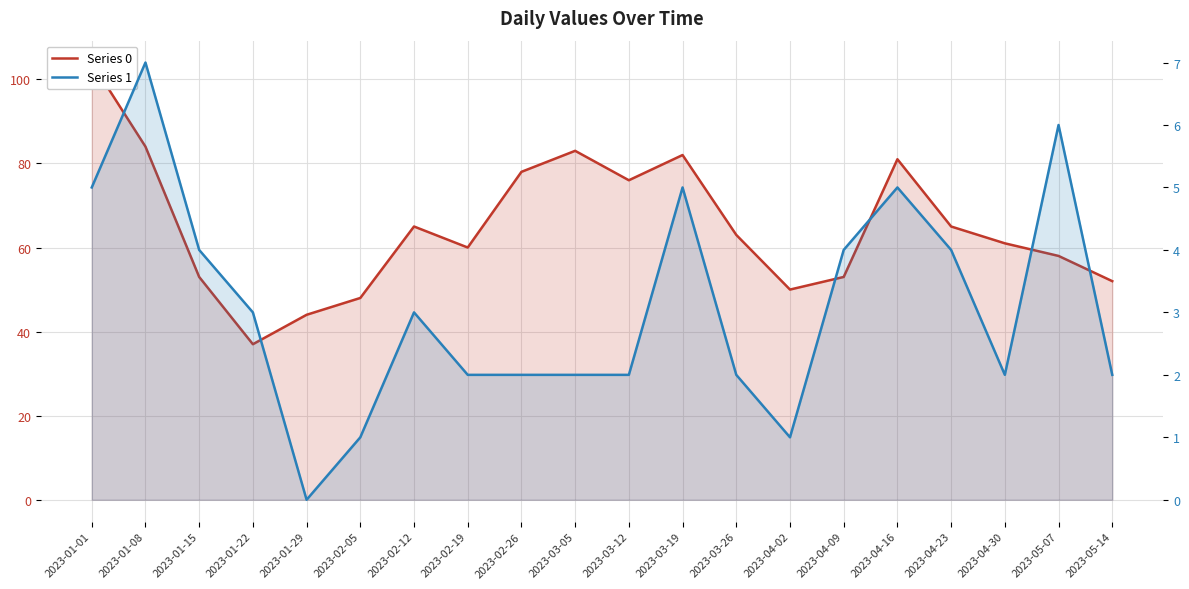

True or false: Series 0 and Series 1 cross at least once.

False